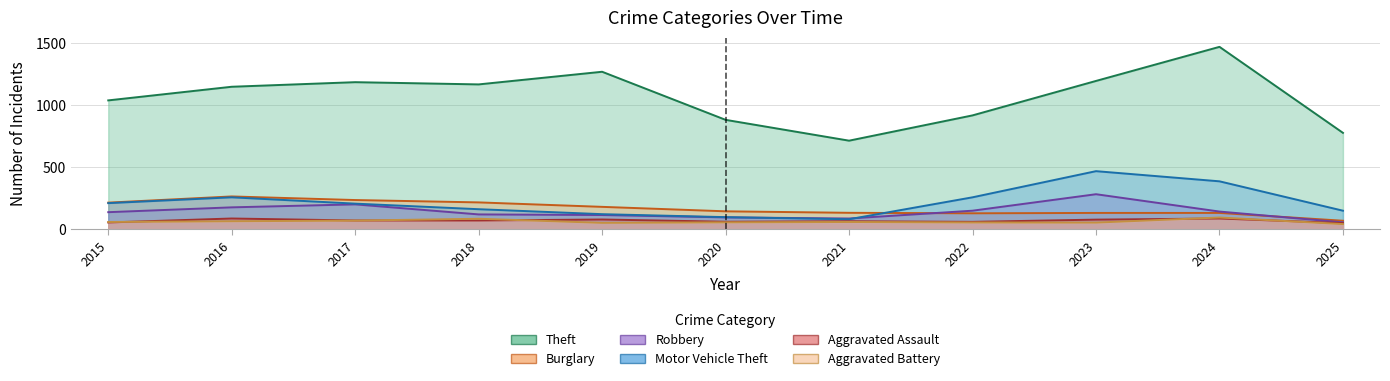

True or false: Burglary has a value of 44 at 2021.

False